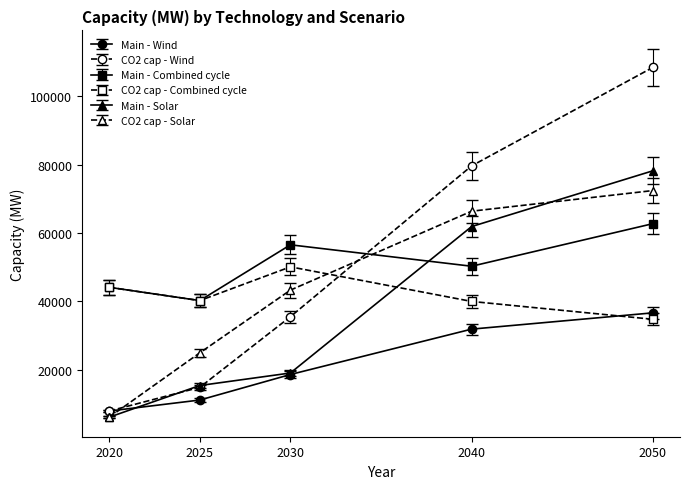

What is the difference between the highest and lowest values at 2020?

37991.7